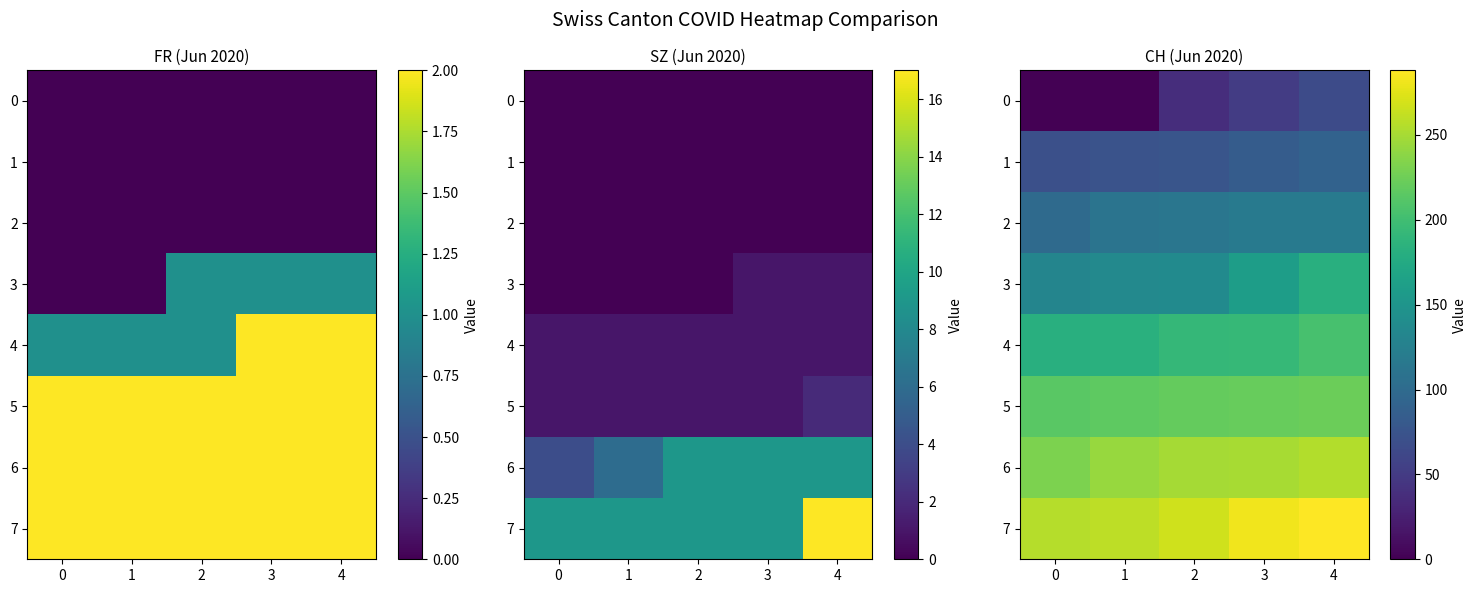

What is the difference between the maximum and minimum values in the 4 series?

22